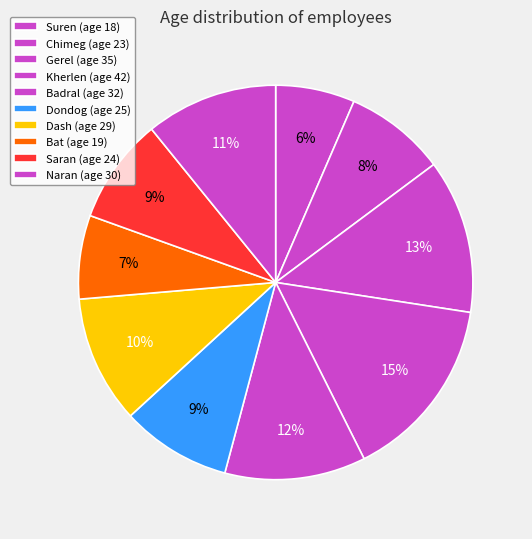

To the nearest percent, what percentage of the pie is Suren?

6%